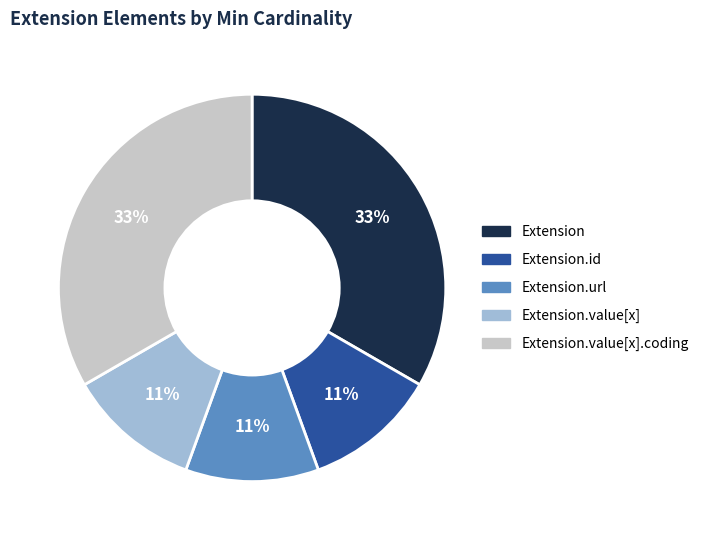

To the nearest percent, what is the difference between the largest and smallest slice percentages?

22%